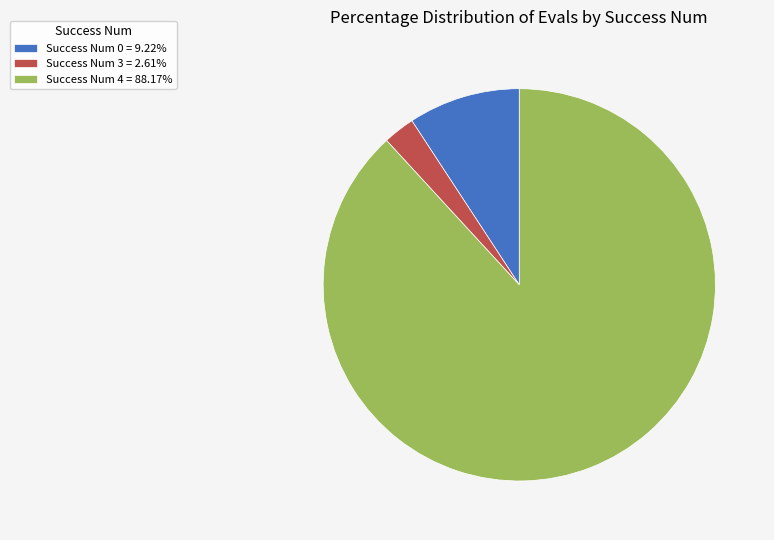

Is the sum of Success Num 3 = 2.61% and Success Num 0 = 9.22% greater than half?

No